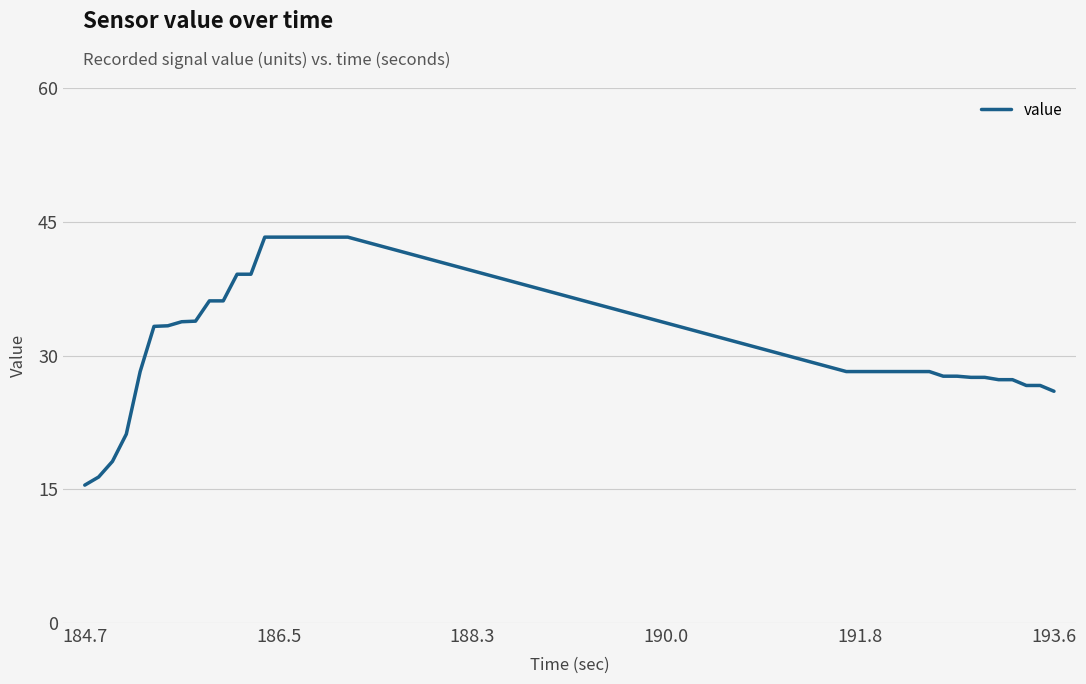

What is the maximum value shown in the chart?

43.3